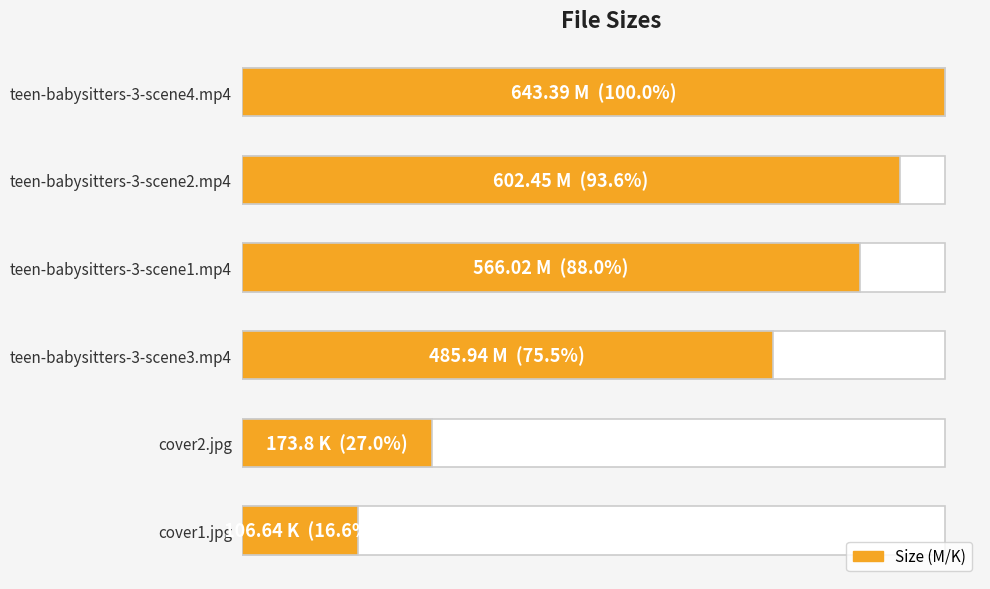

Does the chart contain stacked bars?

No